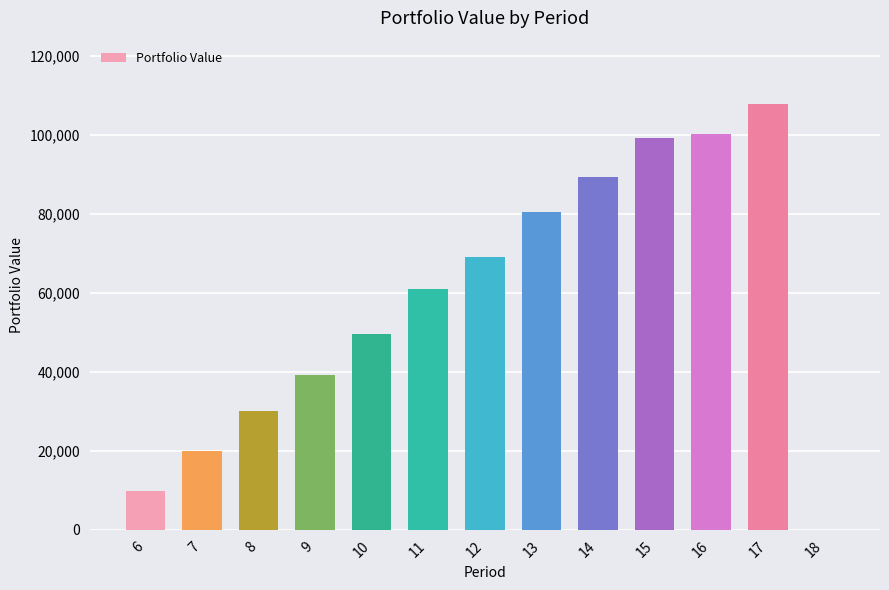

Reading left to right, list all the values displayed in this chart.

9948.1	19896.5	30189.9	39184.7	49562.0	61030.8	69100.0	80367.3	89228.4	99226.8	100092.4	107614.4	0.0